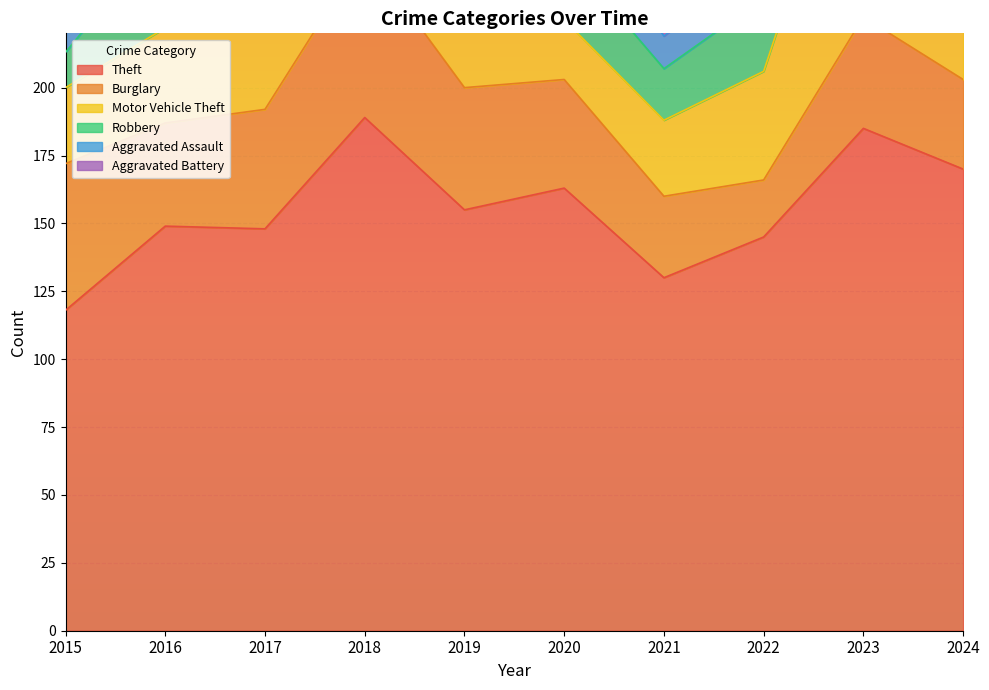

True or false: Aggravated Battery has a value of 4 at 2024.

False